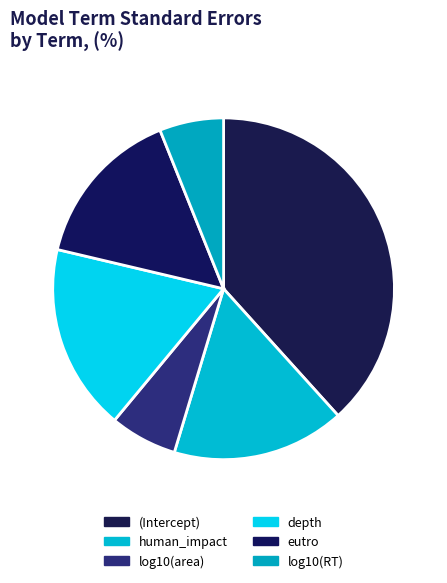

How many slices are in this pie chart?

6